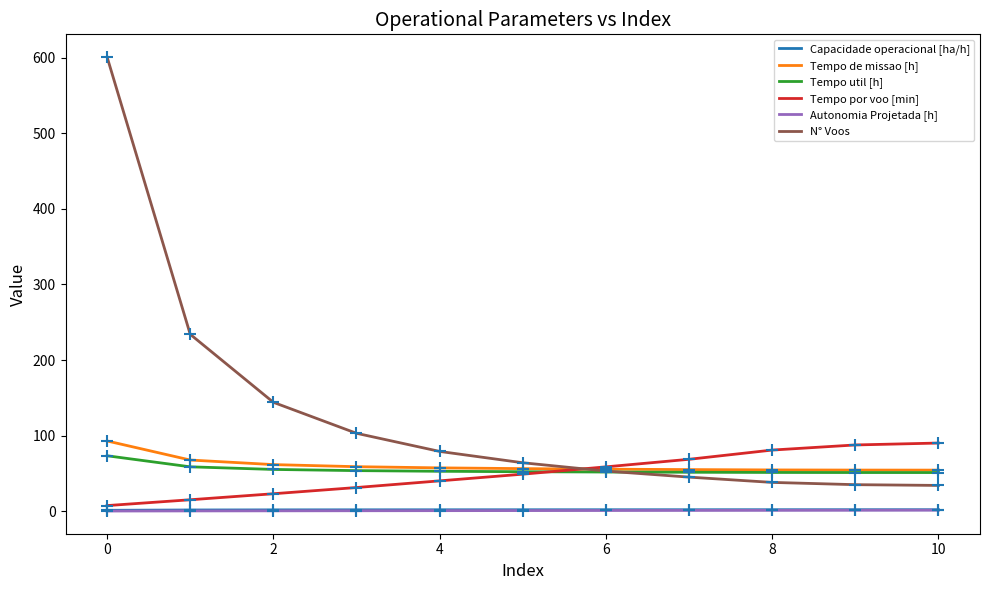

Which series has the largest total across all categories?

N° Voos